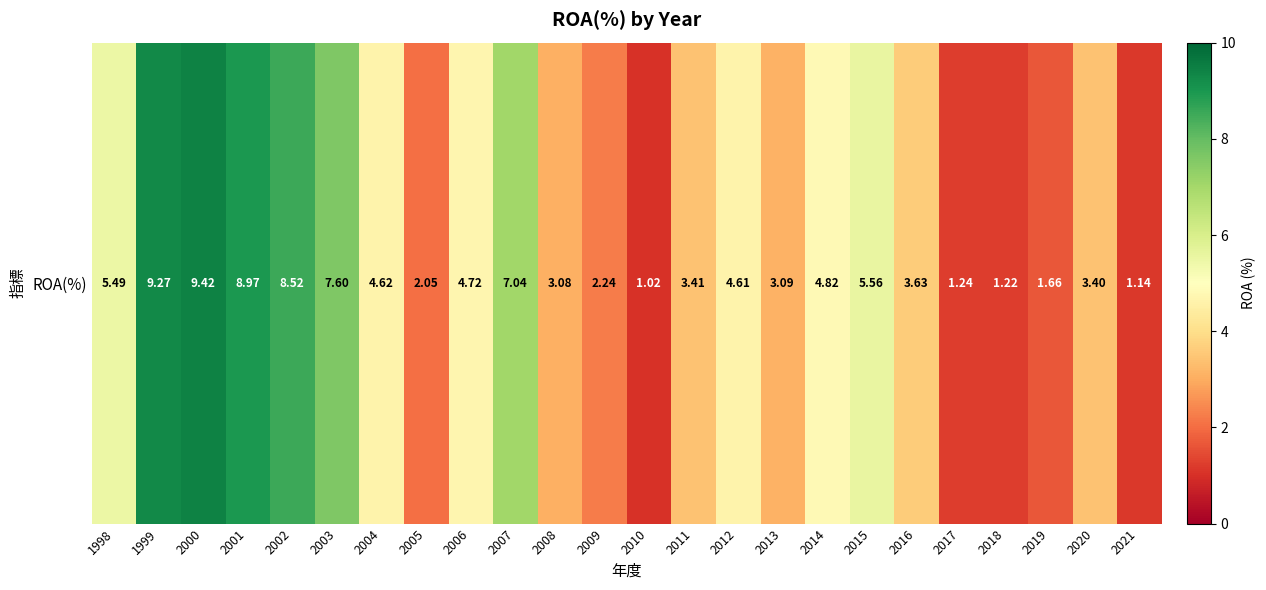

What is the difference between the values at 2010 and 2006?

3.7